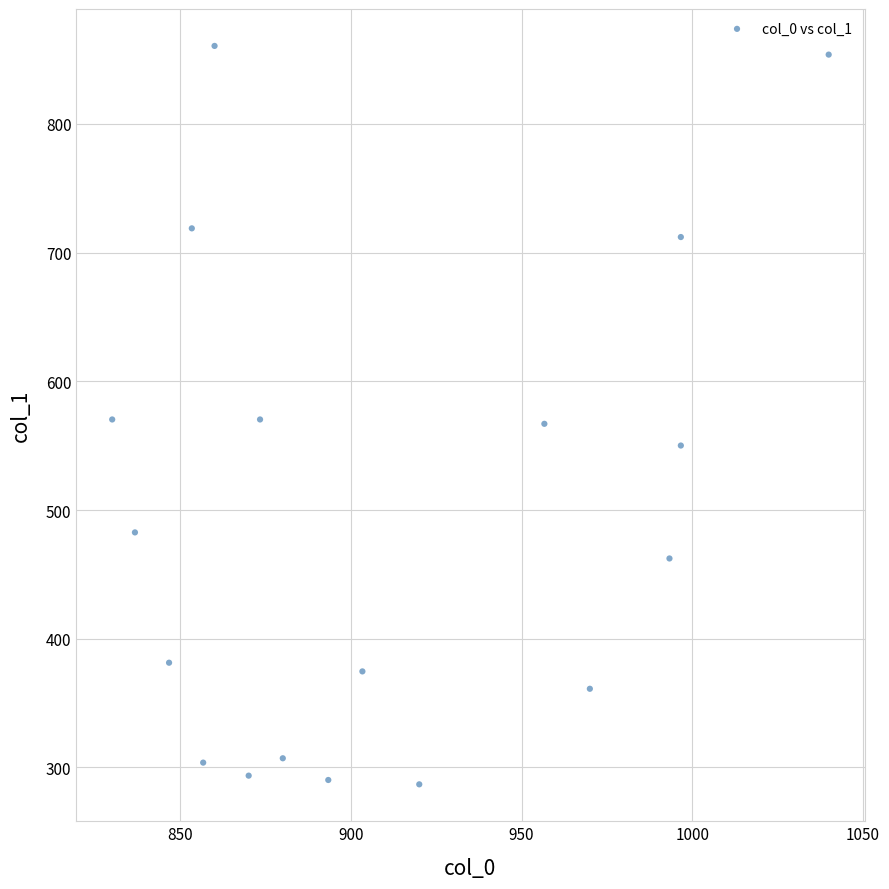

What is the range of X values (max minus min)?

210.0